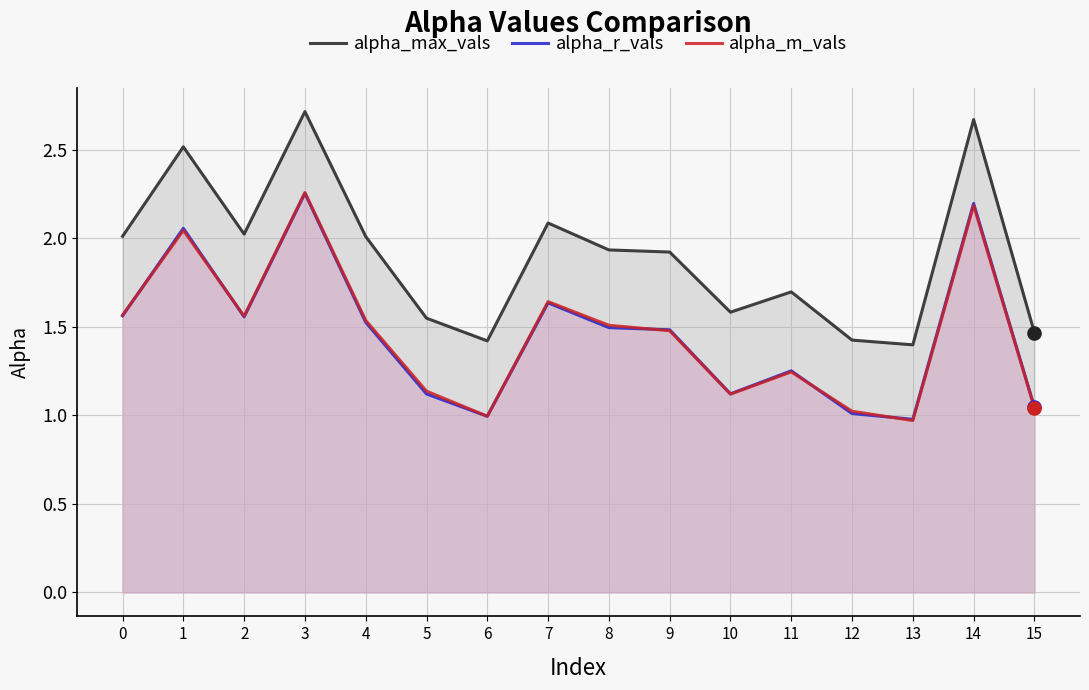

What are all the series names shown in the legend?

alpha_max_vals, alpha_r_vals, alpha_m_vals